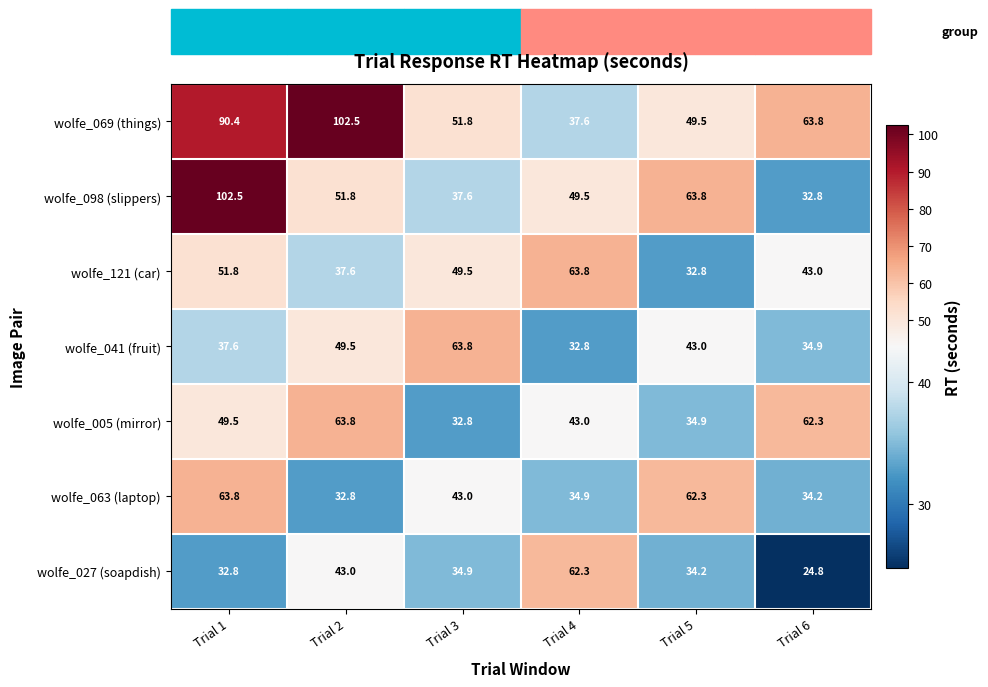

What is the difference between the highest and lowest values at Trial 5?

31.0